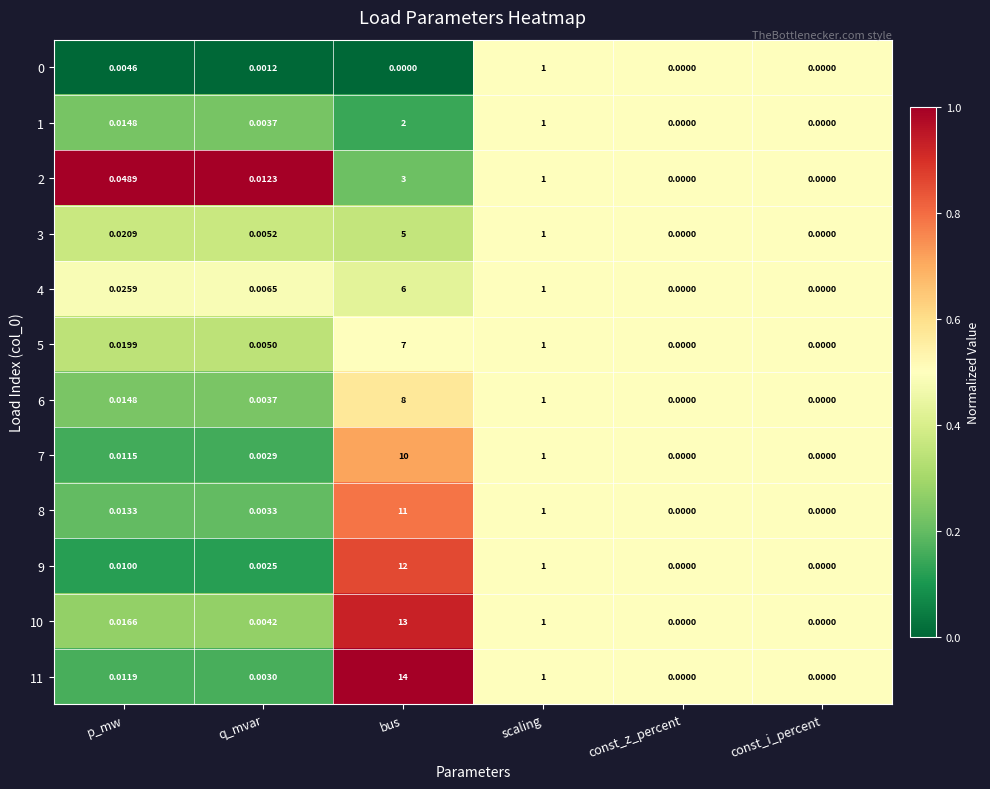

At which label is 6 closest to 4?

scaling